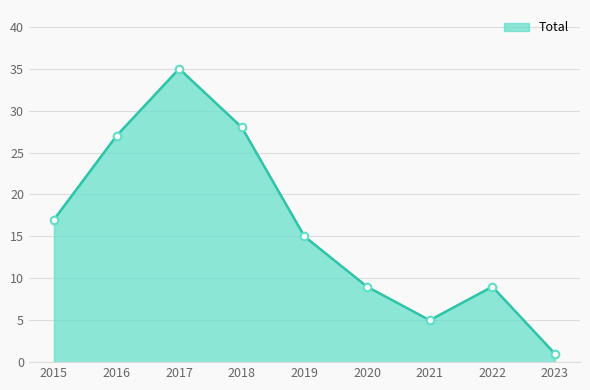

Between 2016 and 2020, which is larger?

2016